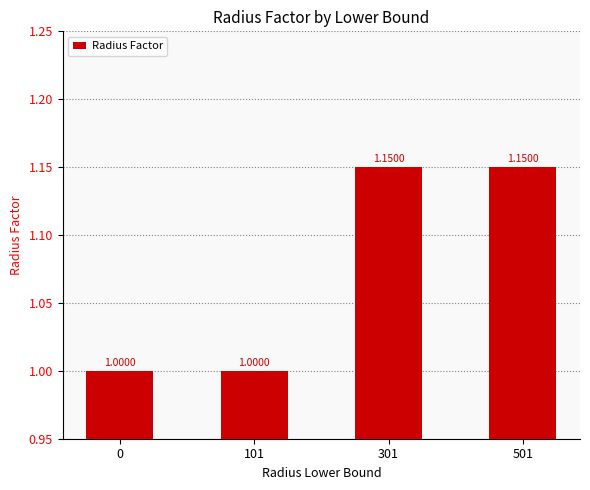

Approximately how many times larger is the value at 0 compared to 101?

1.0